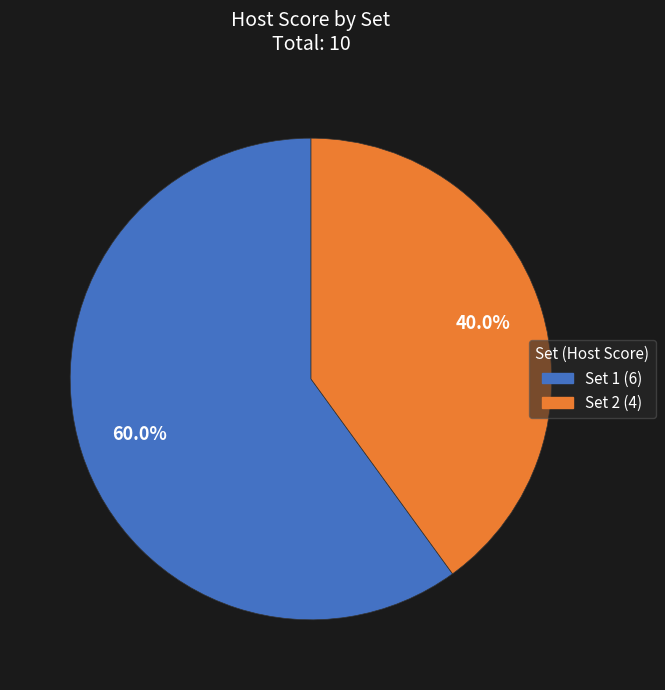

True or false: Set 1 accounts for 46% of the total.

False